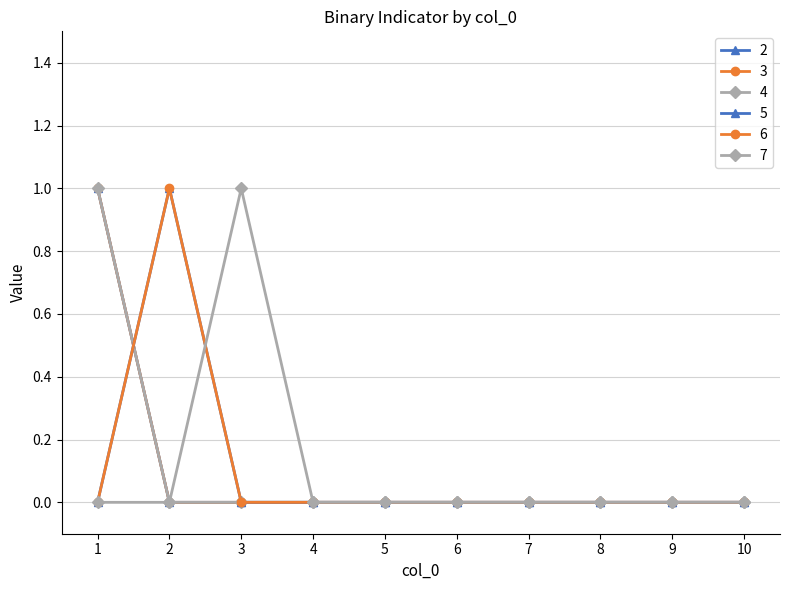

Count the 6 values in the range 0 to 1.

10